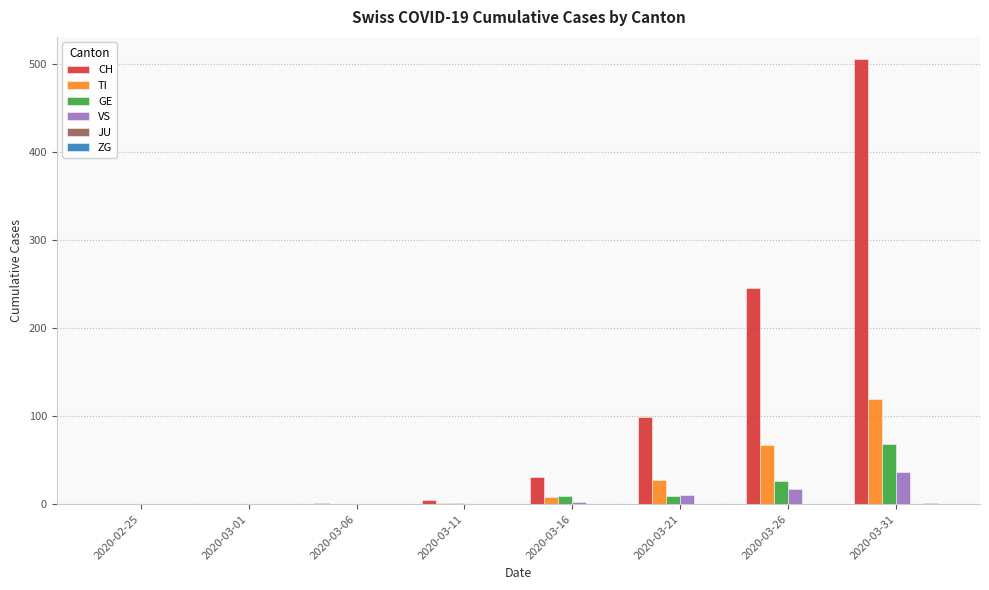

At which label is CH closest to 253?

2020-03-26